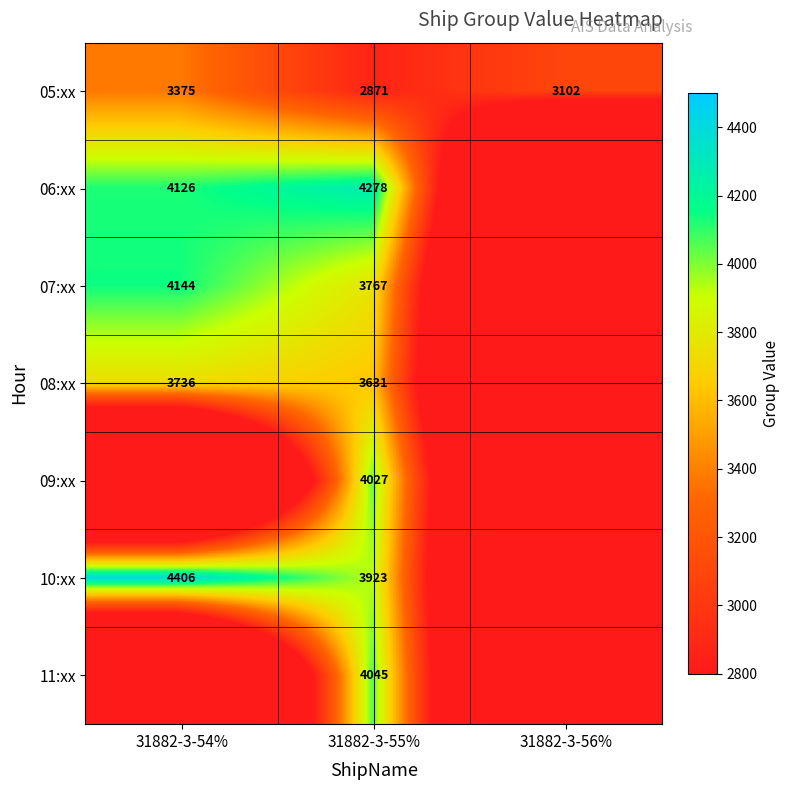

At which label does 05:xx reach its peak?

31882-3-54%